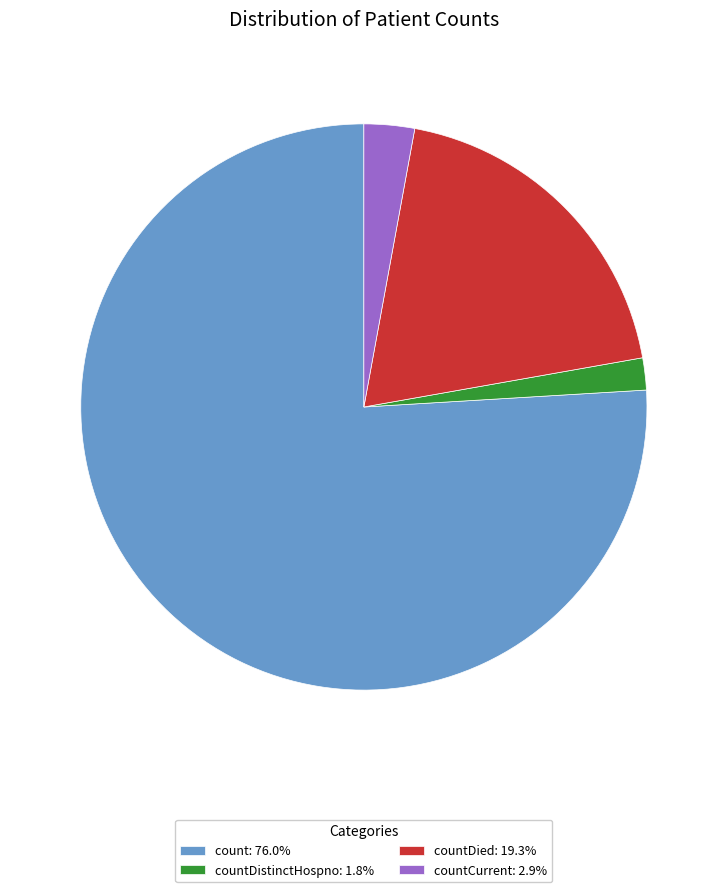

What is the ratio of the value at countCurrent: 2.9% to the value at countDistinctHospno: 1.8%?

1.6